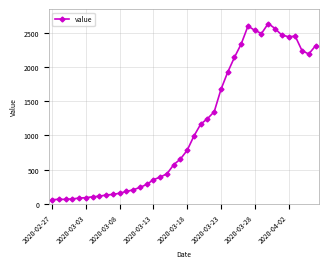

What is the minimum value shown in the chart?

61